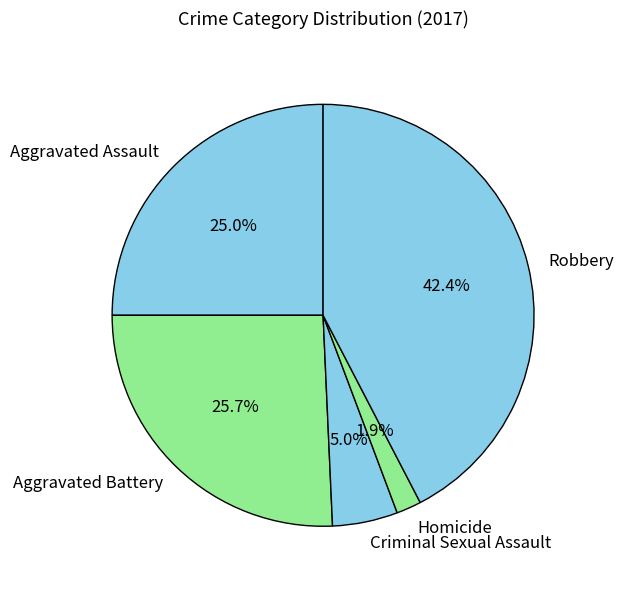

Which has a higher value, Robbery or Homicide?

Robbery